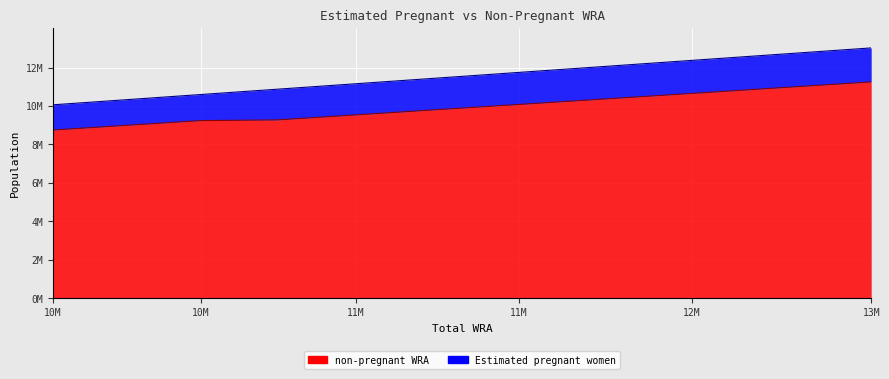

What is the change in value from 11746000 to 12693000?

+871039.8